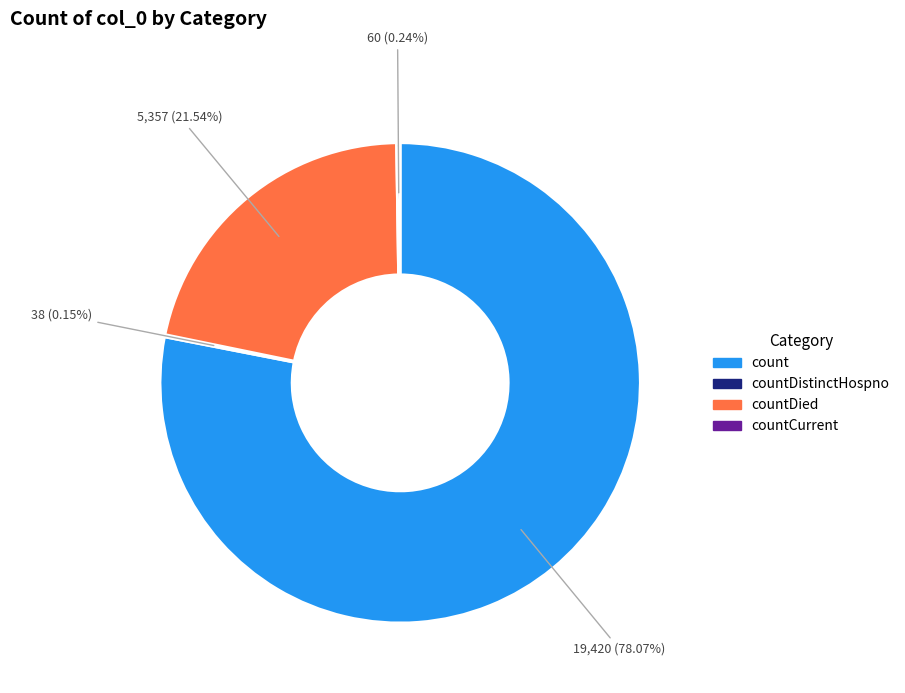

What is the ratio of the value at count to the value at countDied?

3.6